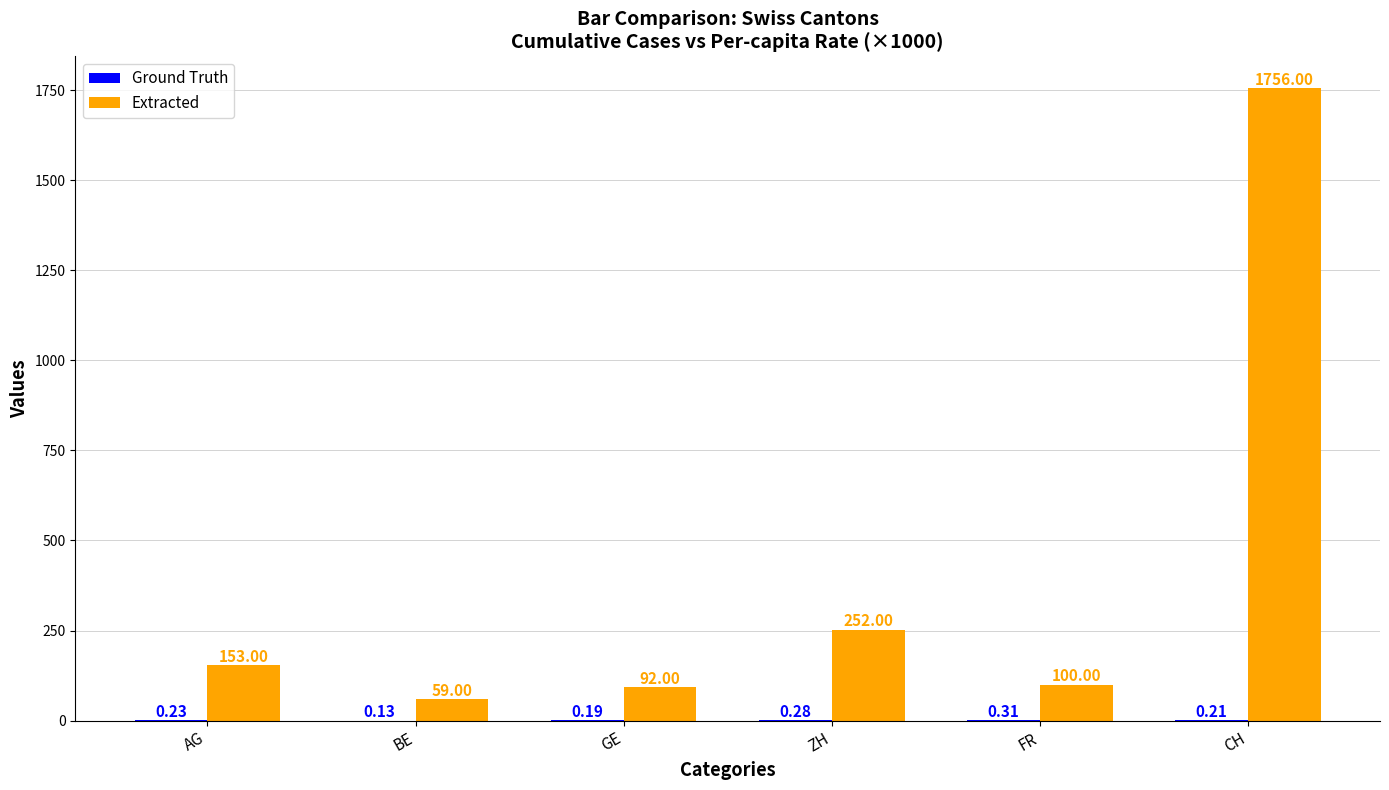

Which series changed the most between AG and ZH?

Extracted